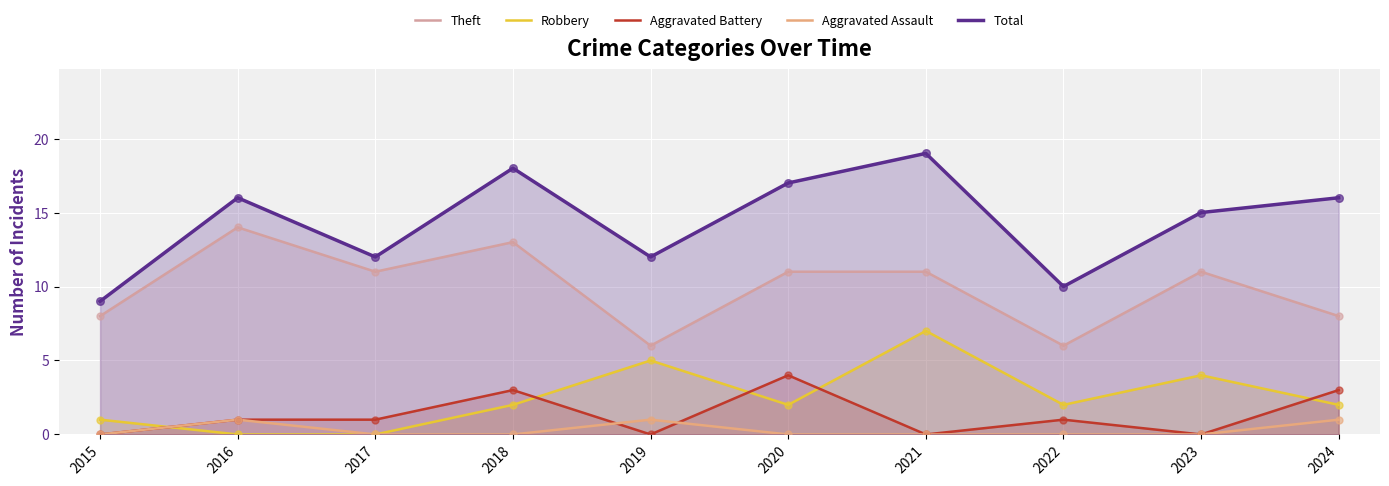

Is the value of Total at 2017 greater than the value of Robbery at 2024?

Yes